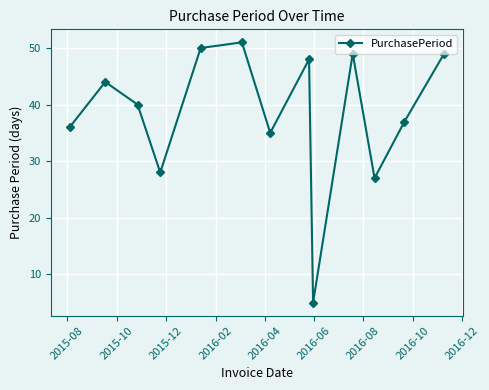

What is the average value?

38